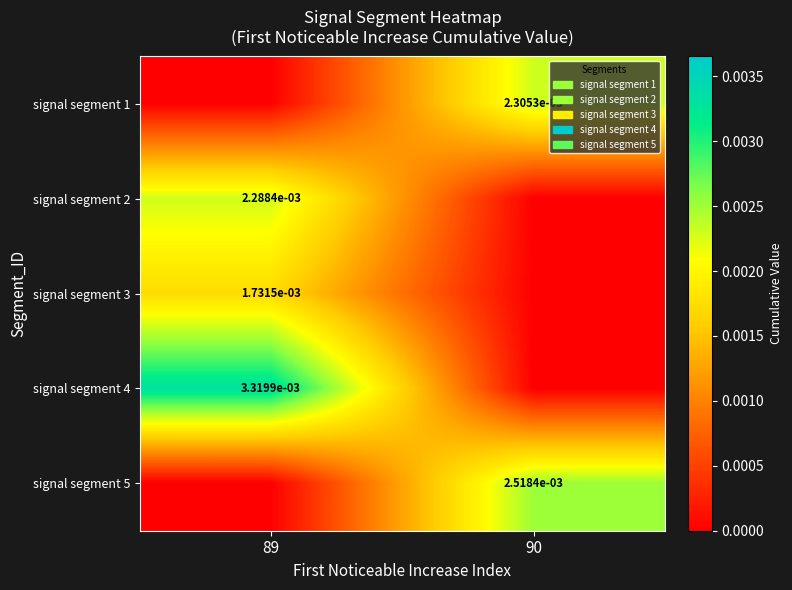

Is the value of signal segment 4 at 89 greater than the value of signal segment 2 at 89?

Yes